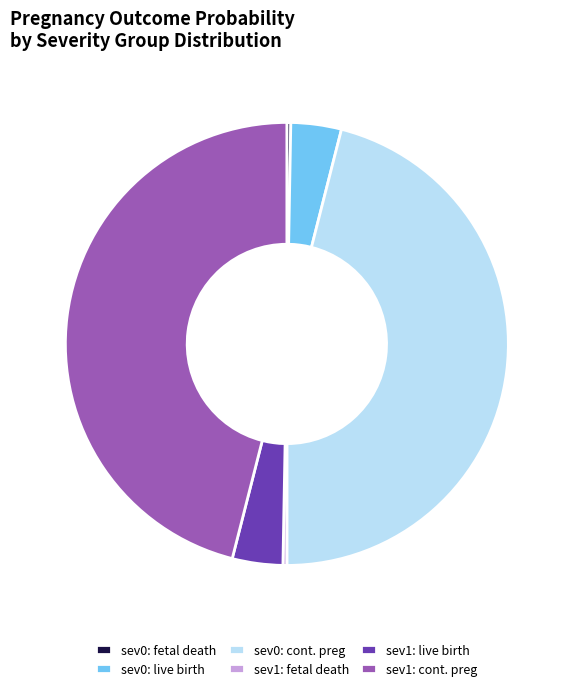

The sev1: cont. preg slice represents 46% of the pie. True or false?

True